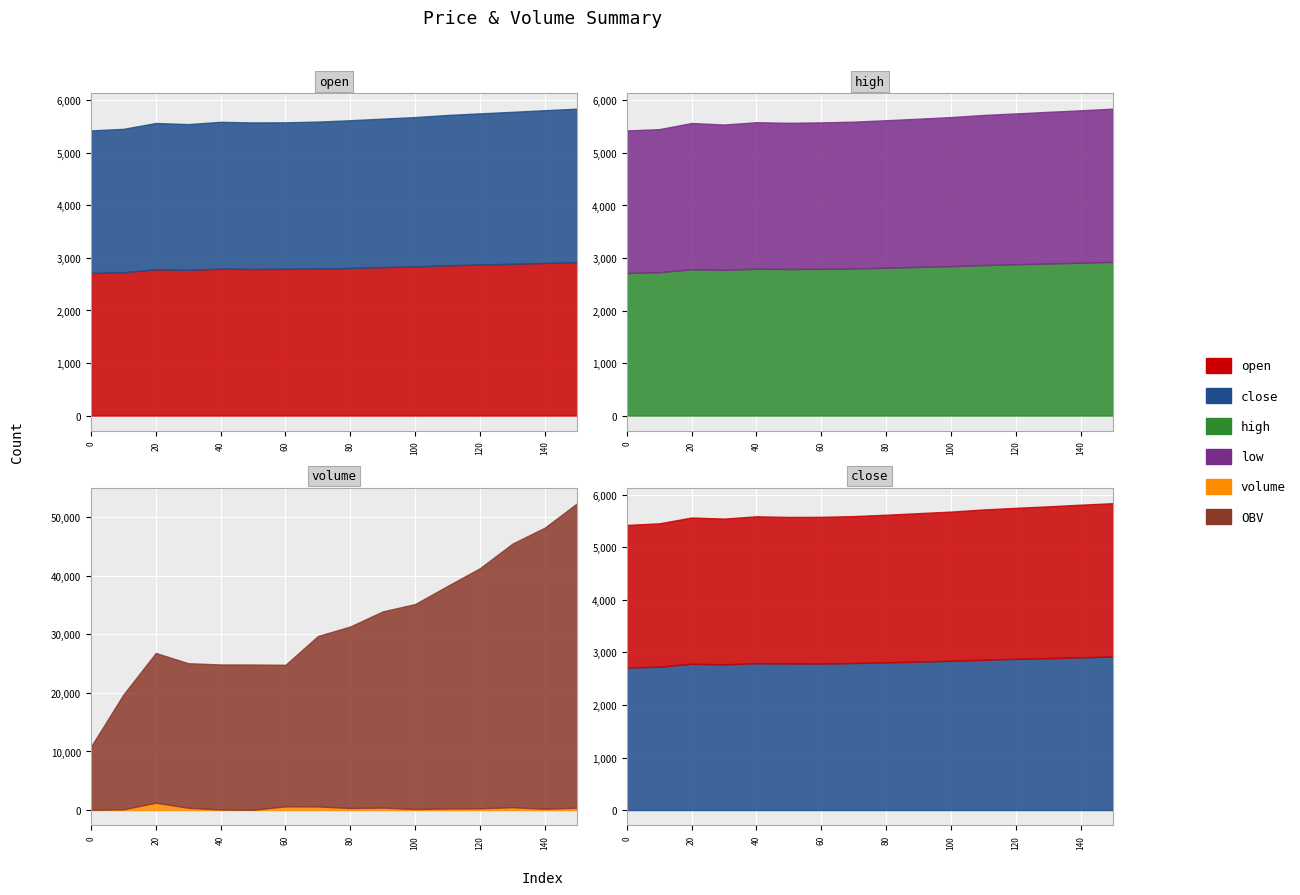

Where is the first local minimum for volume?

50